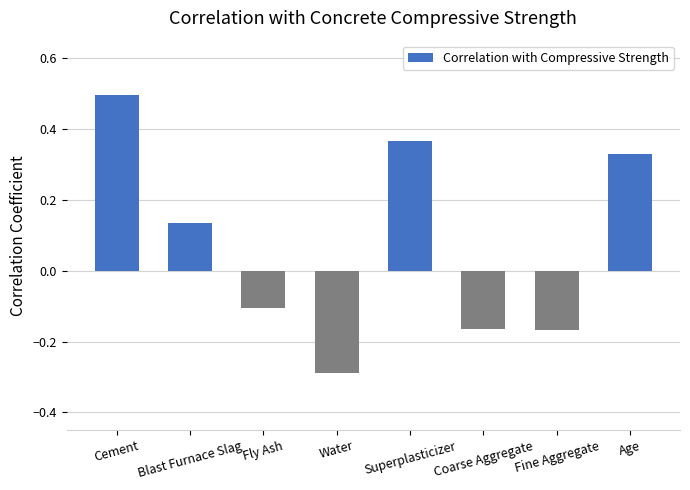

What is the change in value from Water to Superplasticizer?

+0.7